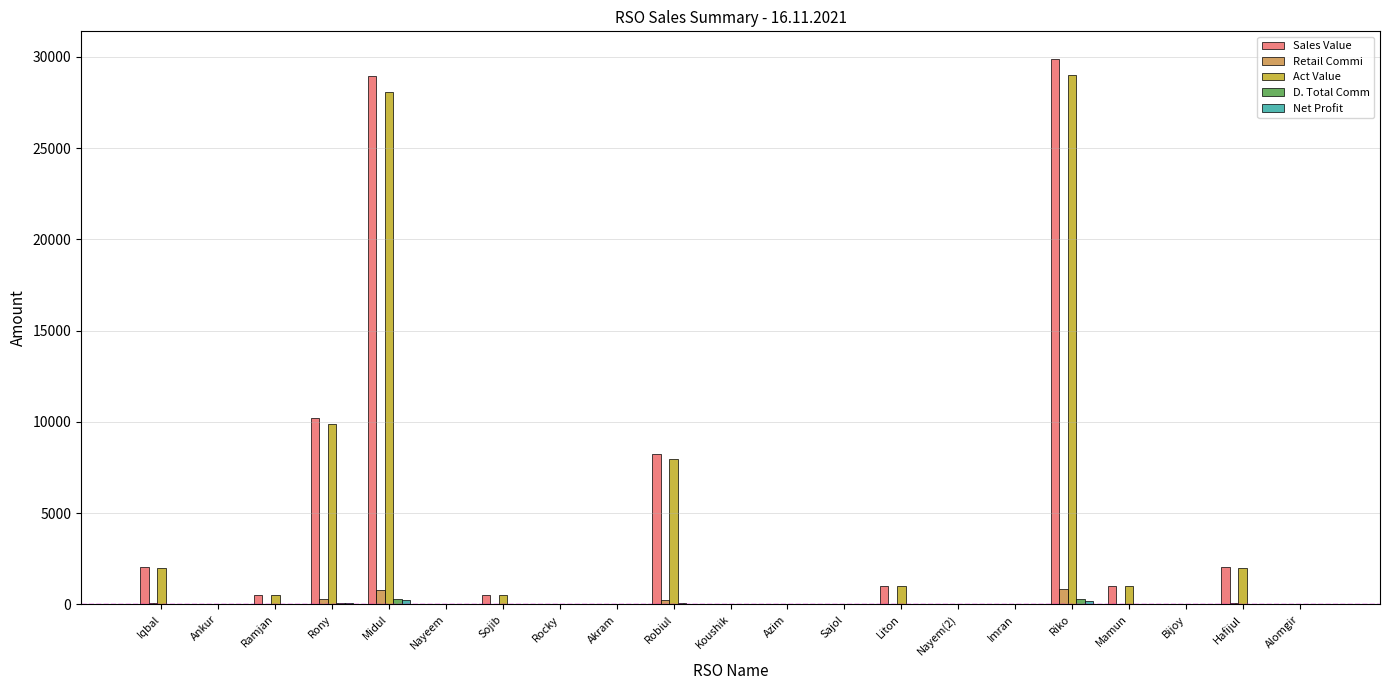

Which series has the widest spread of values?

Sales Value